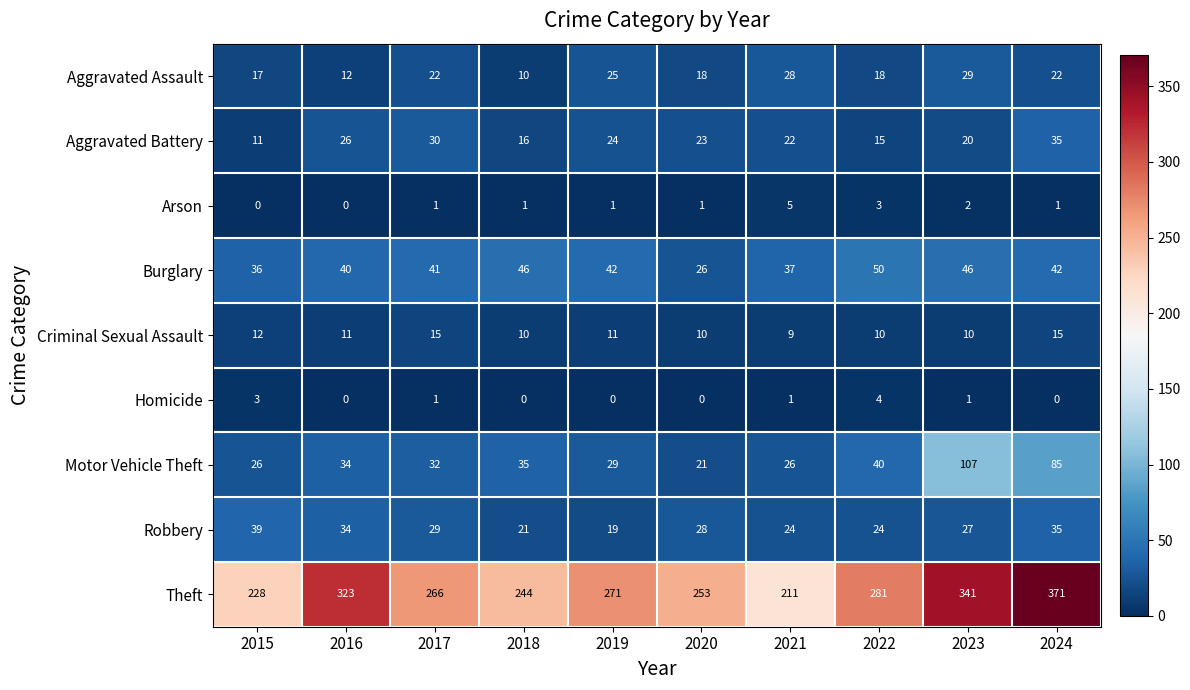

What is the sum of the Aggravated Battery values at 2023 and 2022?

35